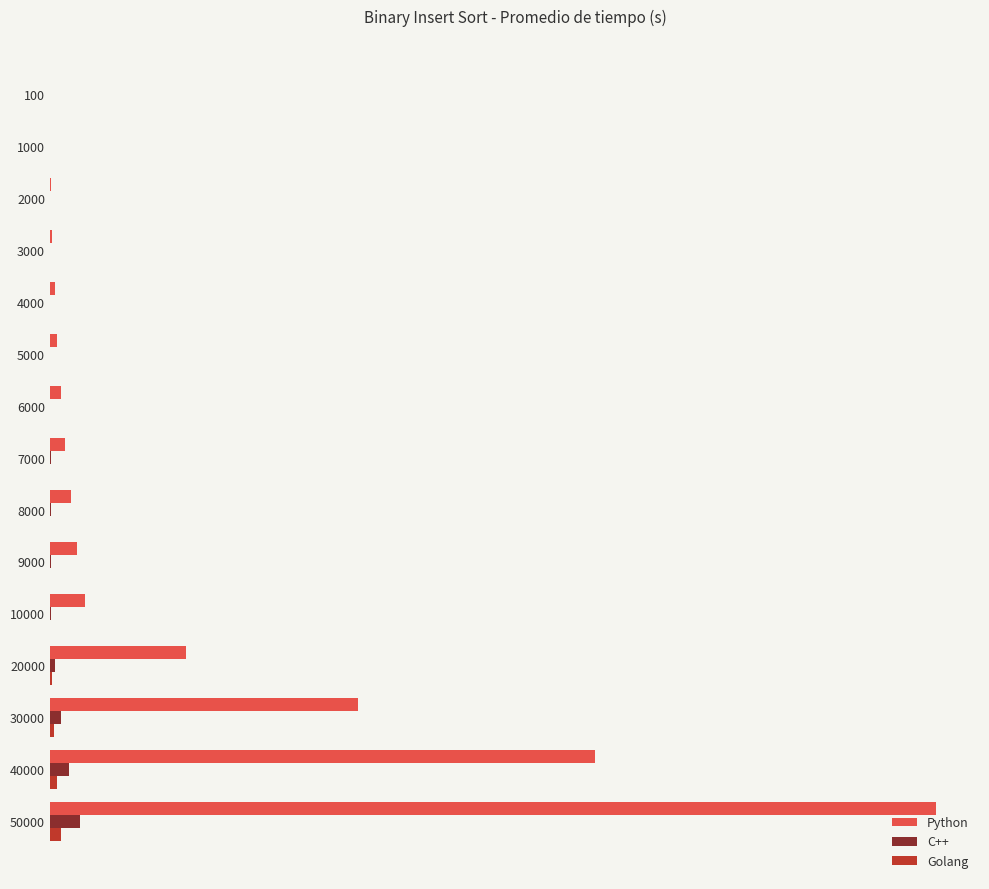

What are all the series names shown in the legend?

Python, C++, Golang